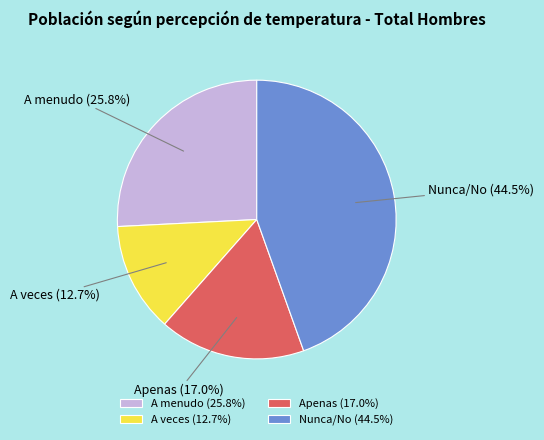

Between Apenas and A veces, which is larger?

Apenas